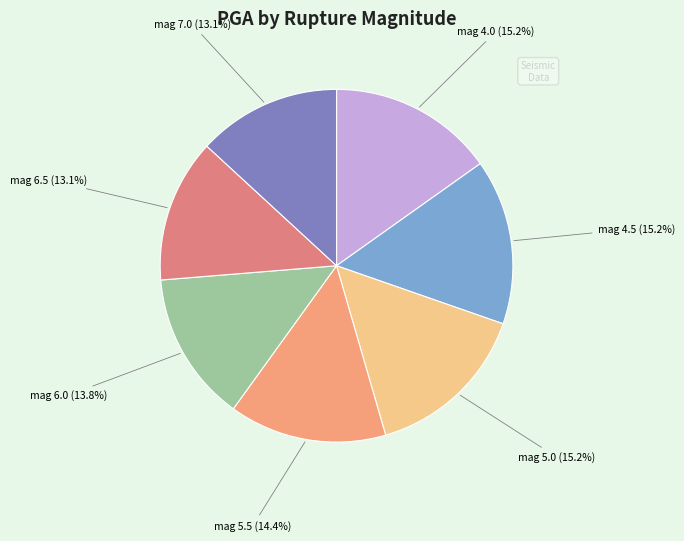

What is the largest slice in the pie chart?

4.0